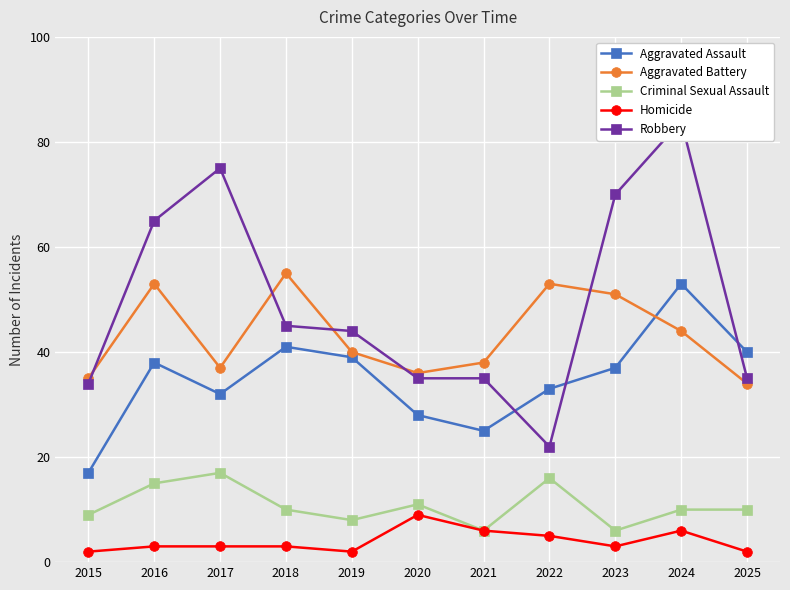

At which category is the sum across all series the highest?

2024